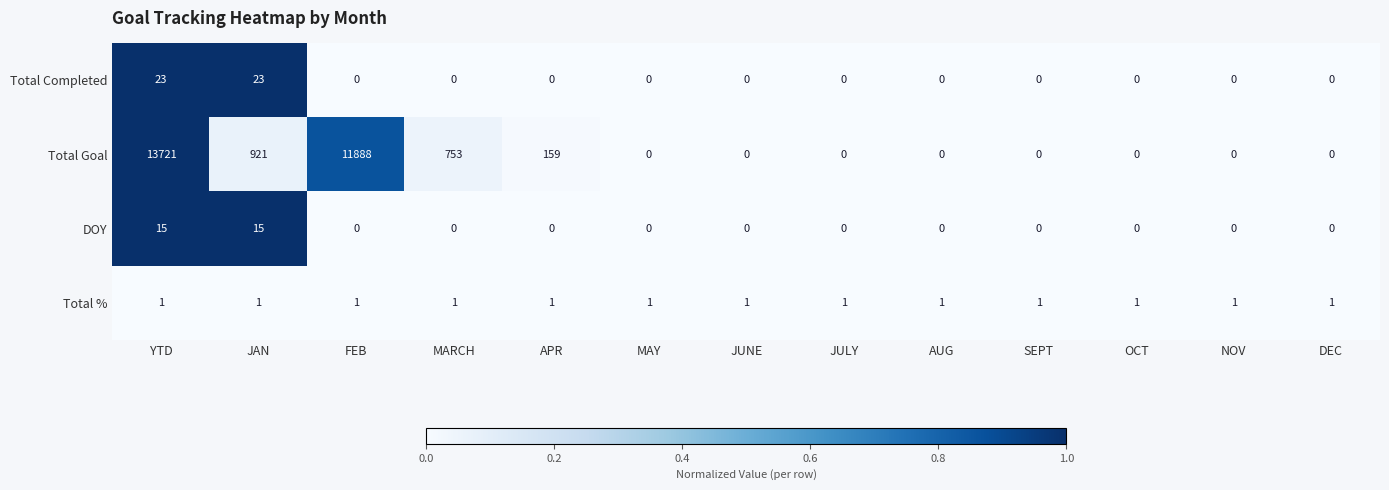

Rank the series by their maximum value, from lowest to highest.

Total %, DOY, Total Completed, Total Goal